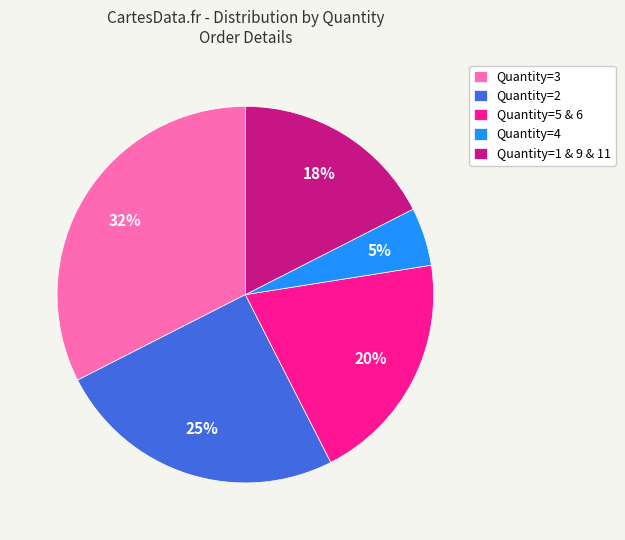

Between Quantity=5 & 6 and Quantity=4, which is larger?

Quantity=5 & 6